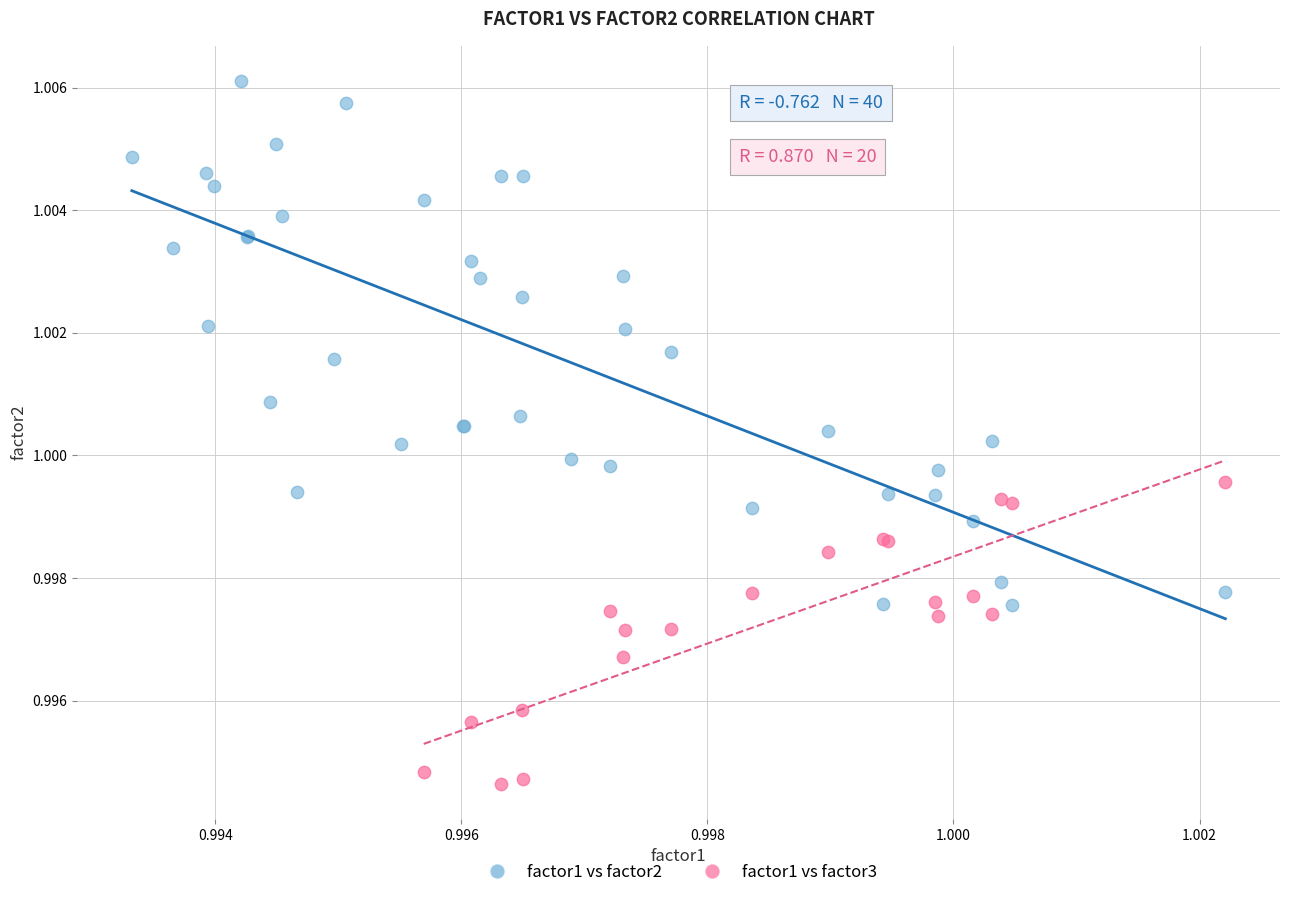

Which series has the widest spread of Y values?

factor1 vs factor2